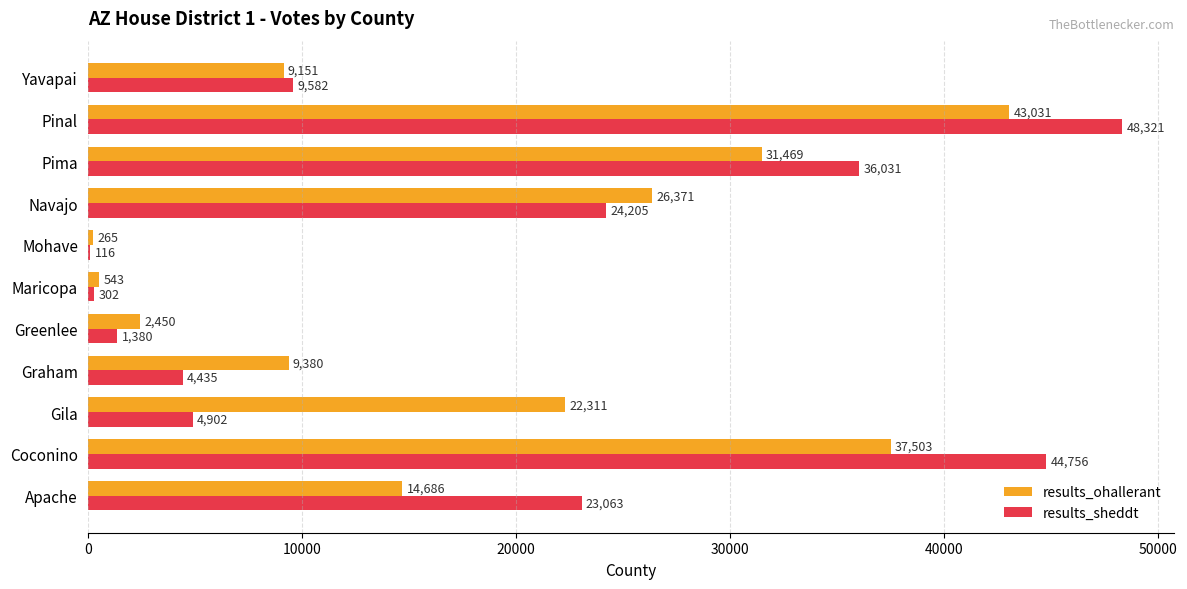

What is the sum of the results_ohallerant values at Mohave and Maricopa?

808